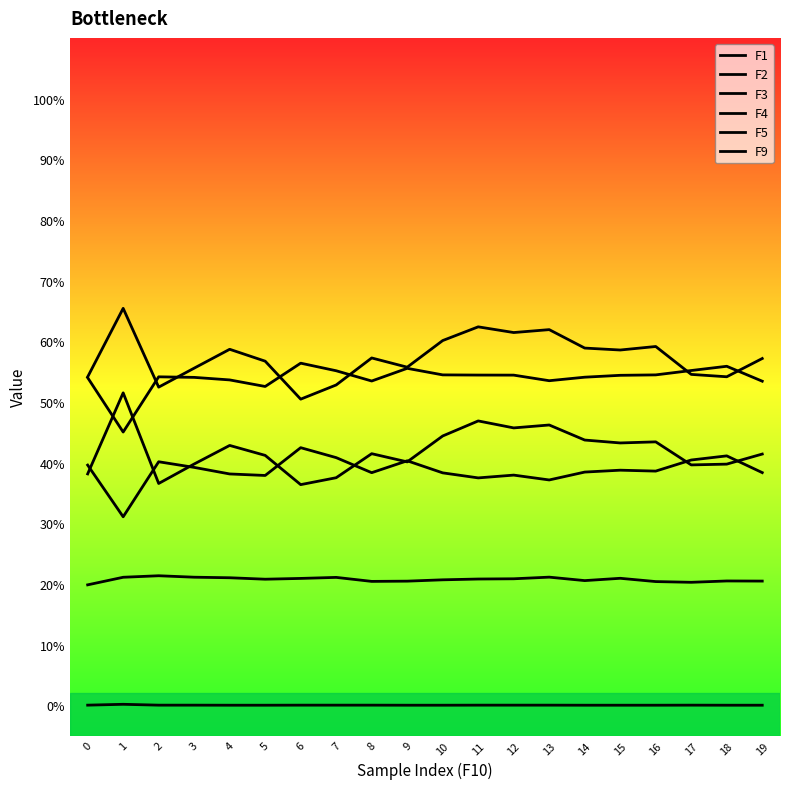

Does the chart have visible grid lines?

No